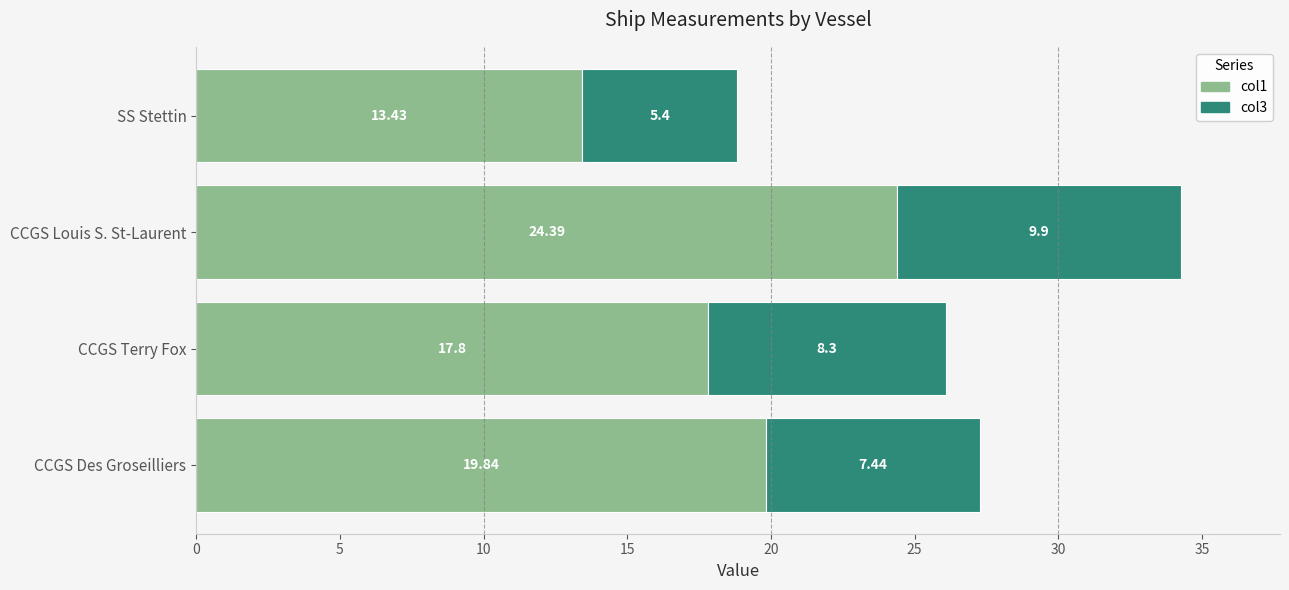

What is the total value across all series at CCGS Louis S. St-Laurent?

34.3